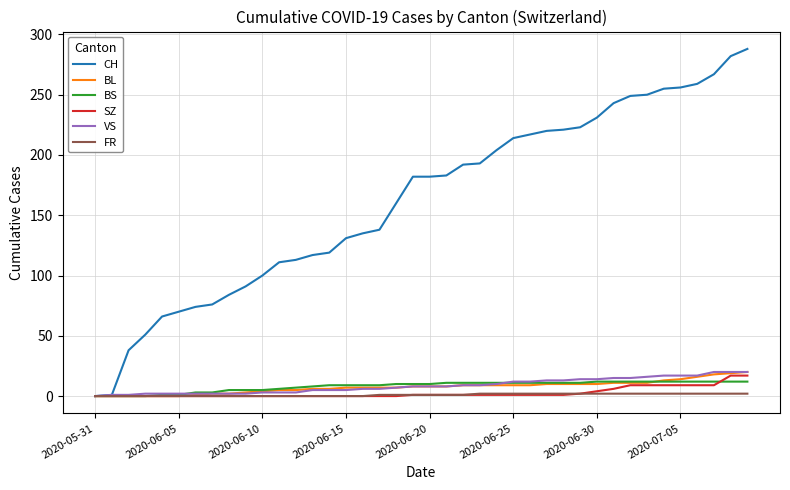

What is the difference between the maximum and minimum values in the SZ series?

17